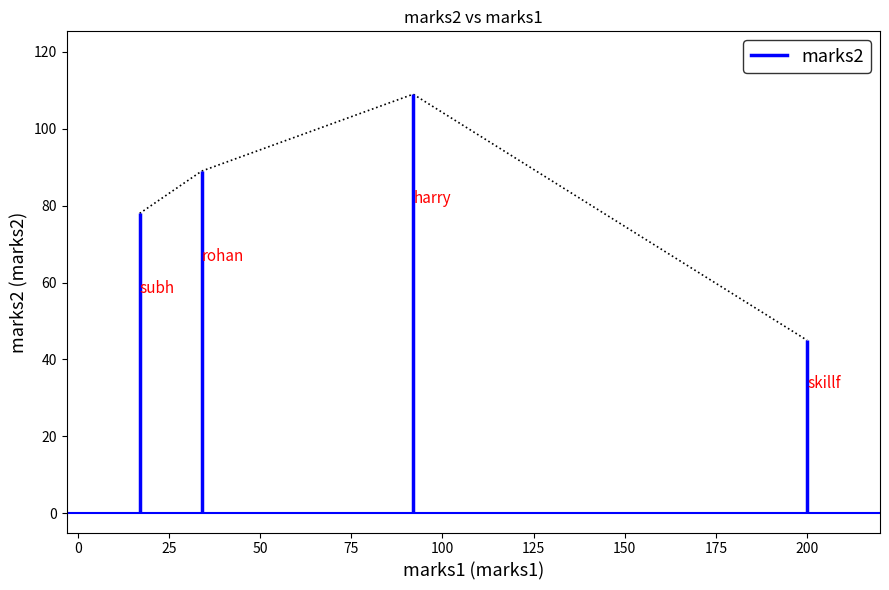

Which category has the highest value across all series?

92